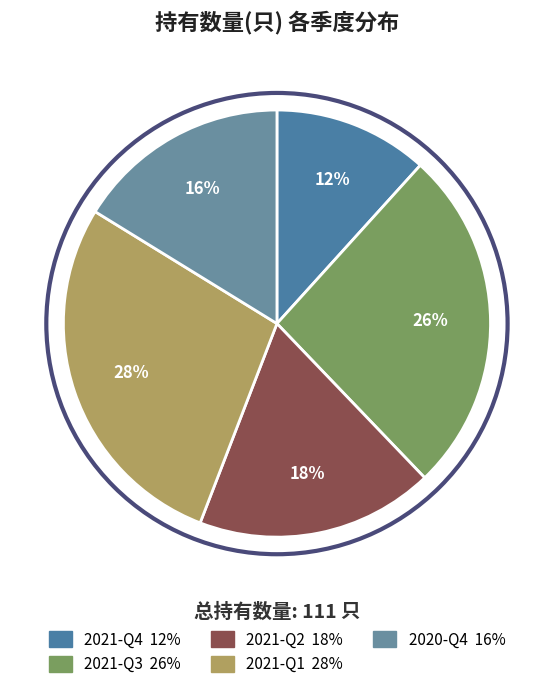

Rank the categories by value from highest to lowest.

2021-Q1, 2021-Q3, 2021-Q2, 2020-Q4, 2021-Q4